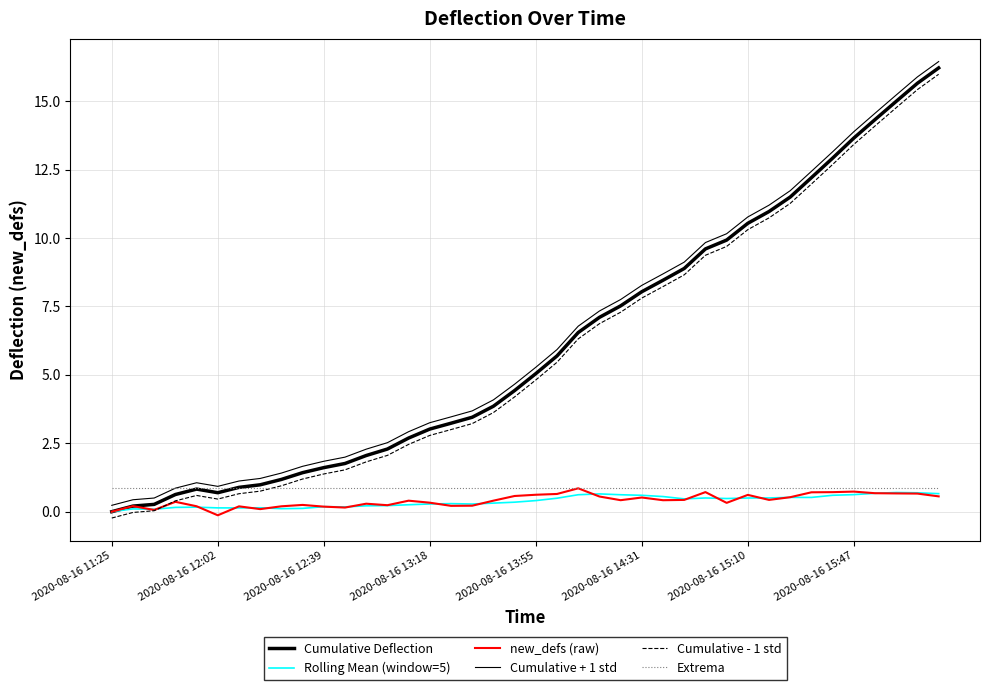

Reading left to right, what are all the values shown in this chart?

Cumulative Deflection: 0.0	0.2	0.3	0.6	0.8	0.7	0.9	1.0	1.2	1.4	1.6	1.8	2.1	2.3	2.7	3.0	3.2	3.4	3.9	4.4	5.0	5.7	6.5	7.1	7.5	8.0	8.5	8.9	9.6	9.9	10.5	11.0	11.5	12.2	12.9	13.7	14.3	15.0	15.7	16.2
Rolling Mean (window=5): 0.0	0.1	0.1	0.2	0.2	0.1	0.1	0.1	0.1	0.1	0.2	0.2	0.2	0.2	0.3	0.3	0.3	0.3	0.3	0.3	0.4	0.5	0.6	0.6	0.6	0.6	0.6	0.5	0.5	0.5	0.5	0.5	0.5	0.5	0.6	0.6	0.7	0.7	0.7	0.7
new_defs (raw): 0.0	0.2	0.1	0.4	0.2	-0.1	0.2	0.1	0.2	0.2	0.2	0.2	0.3	0.2	0.4	0.3	0.2	0.2	0.4	0.6	0.6	0.6	0.9	0.6	0.4	0.5	0.4	0.4	0.7	0.3	0.6	0.4	0.5	0.7	0.7	0.7	0.7	0.7	0.7	0.6
Cumulative + 1 std: 0.2	0.4	0.5	0.9	1.1	0.9	1.1	1.2	1.4	1.7	1.8	2.0	2.3	2.5	2.9	3.3	3.5	3.7	4.1	4.7	5.3	5.9	6.8	7.3	7.8	8.3	8.7	9.1	9.8	10.2	10.8	11.2	11.7	12.4	13.1	13.9	14.6	15.2	15.9	16.4
Cumulative - 1 std: -0.2	-0.0	0.0	0.4	0.6	0.5	0.7	0.7	0.9	1.2	1.4	1.5	1.8	2.1	2.5	2.8	3.0	3.2	3.6	4.2	4.8	5.5	6.3	6.9	7.3	7.8	8.2	8.7	9.4	9.7	10.3	10.7	11.3	12.0	12.7	13.4	14.1	14.8	15.4	16.0
Extrema: 0.9	0.9	0.9	0.9	0.9	0.9	0.9	0.9	0.9	0.9	0.9	0.9	0.9	0.9	0.9	0.9	0.9	0.9	0.9	0.9	0.9	0.9	0.9	0.9	0.9	0.9	0.9	0.9	0.9	0.9	0.9	0.9	0.9	0.9	0.9	0.9	0.9	0.9	0.9	0.9